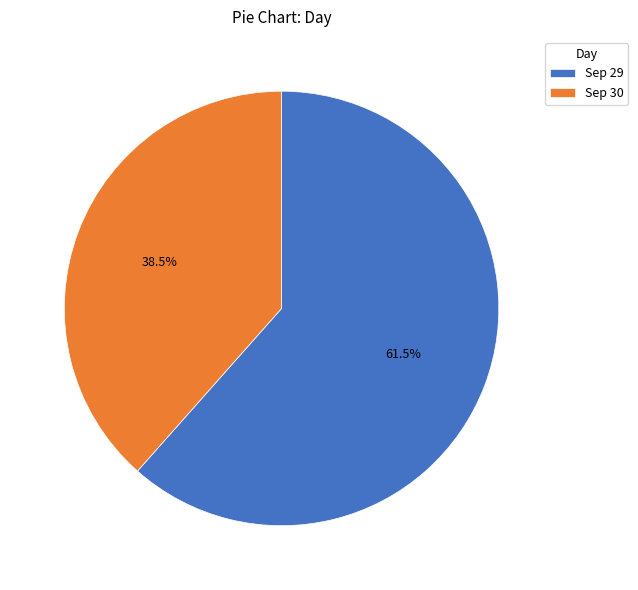

How many slices are in this pie chart?

2